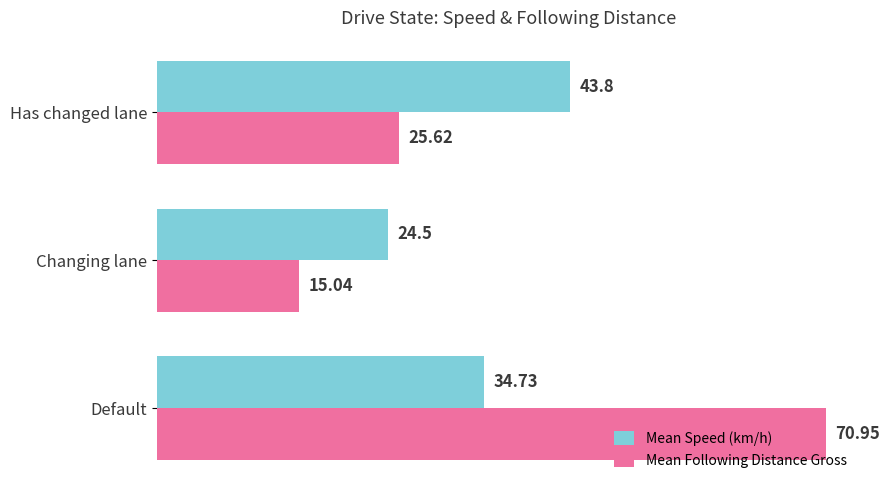

At which label does Mean Speed (km/h) reach its minimum?

Changing lane